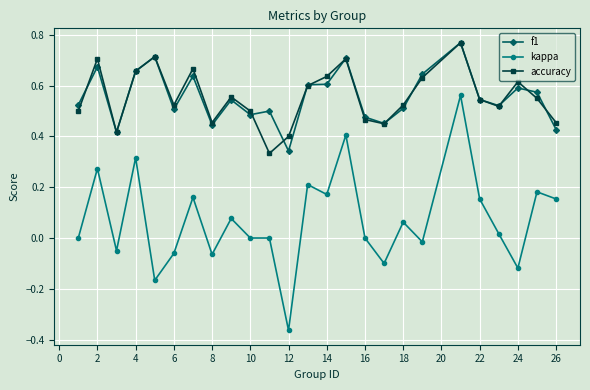

Which series has the largest range (max minus min)?

kappa